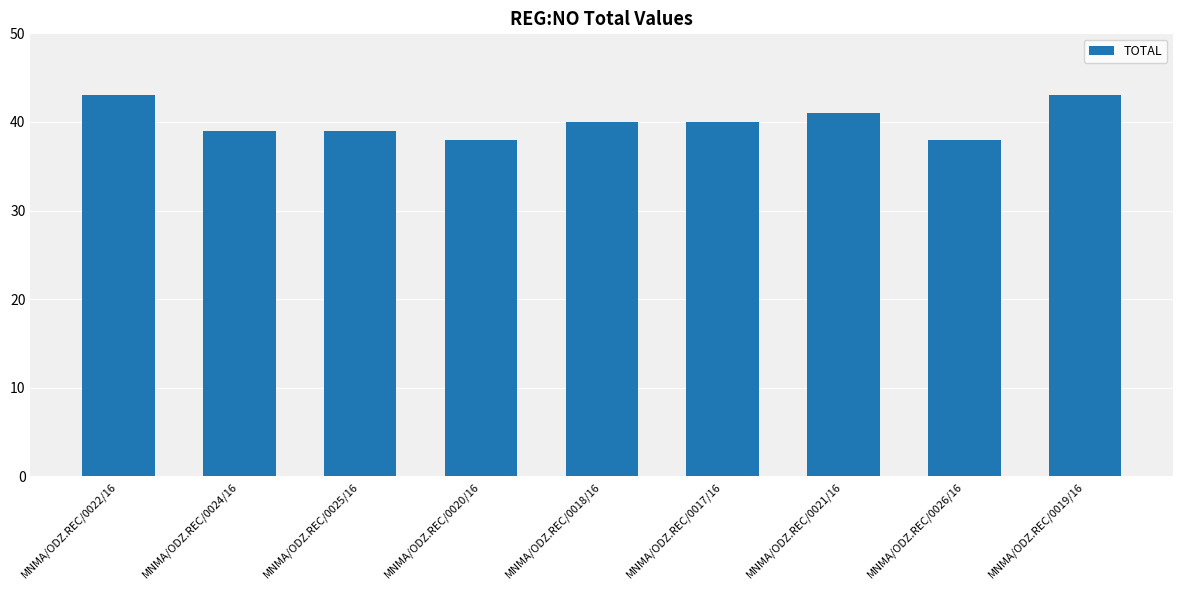

The chart shows a value of 40 at MNMA/ODZ.REC/0018/16. True or false?

True